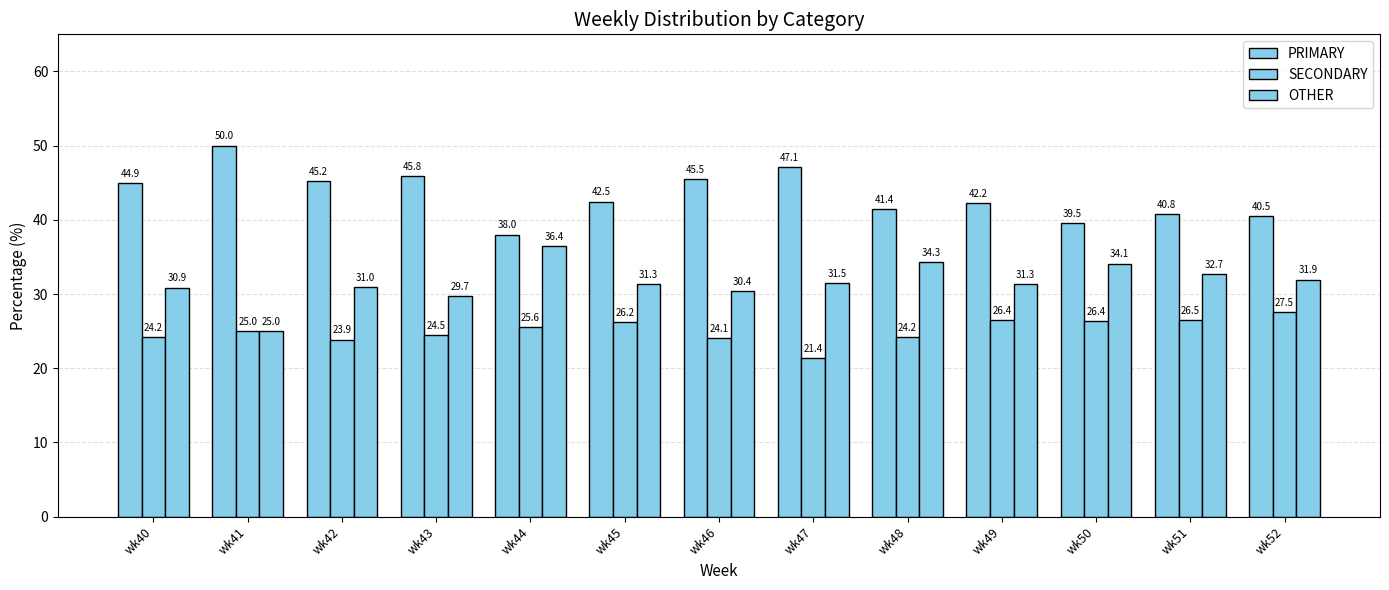

Is the value of SECONDARY at wk47 greater than the value of OTHER at wk47?

No